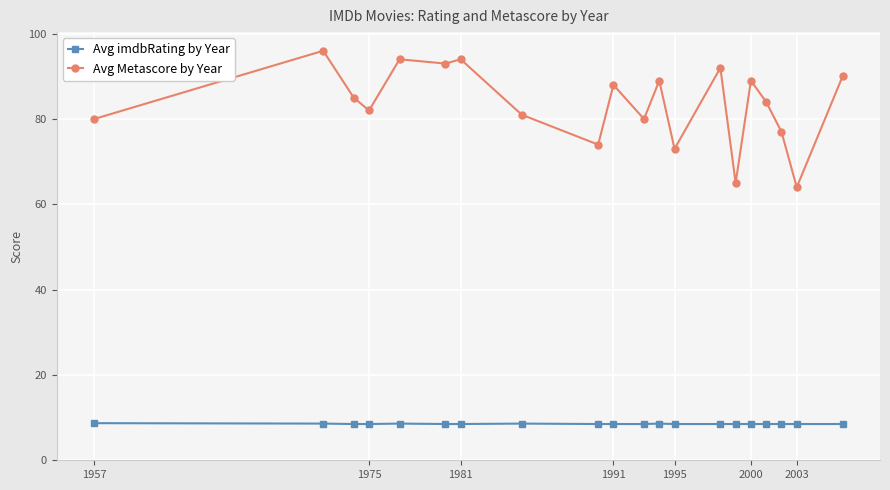

At how many categories does at least one series exceed 38?

20